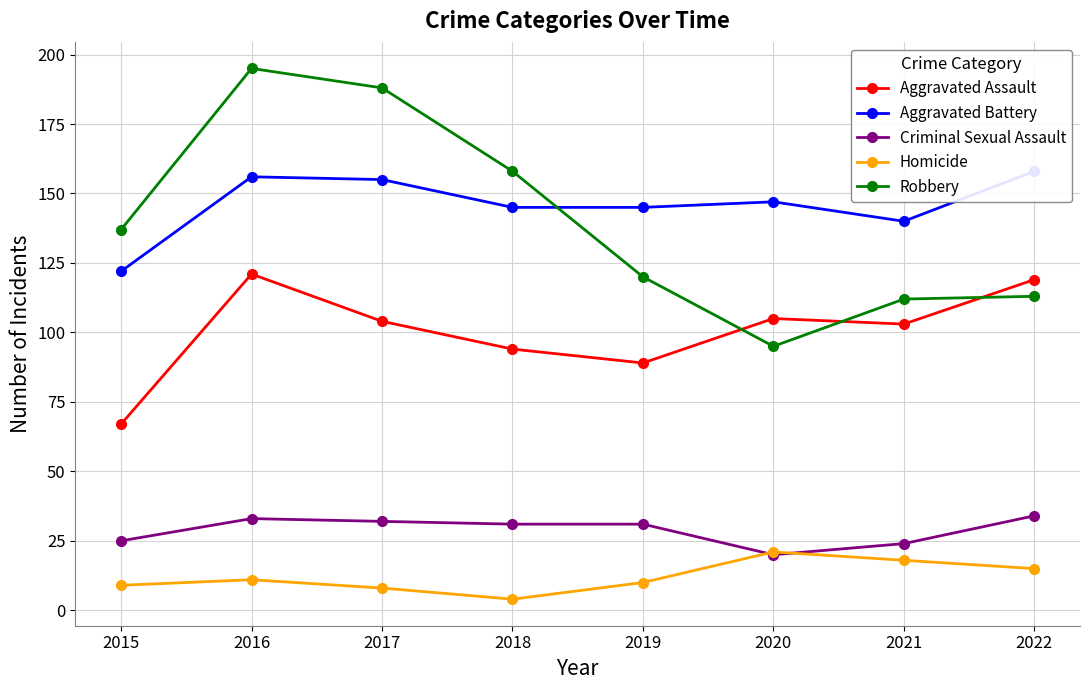

What is the lowest value of the Homicide series?

4